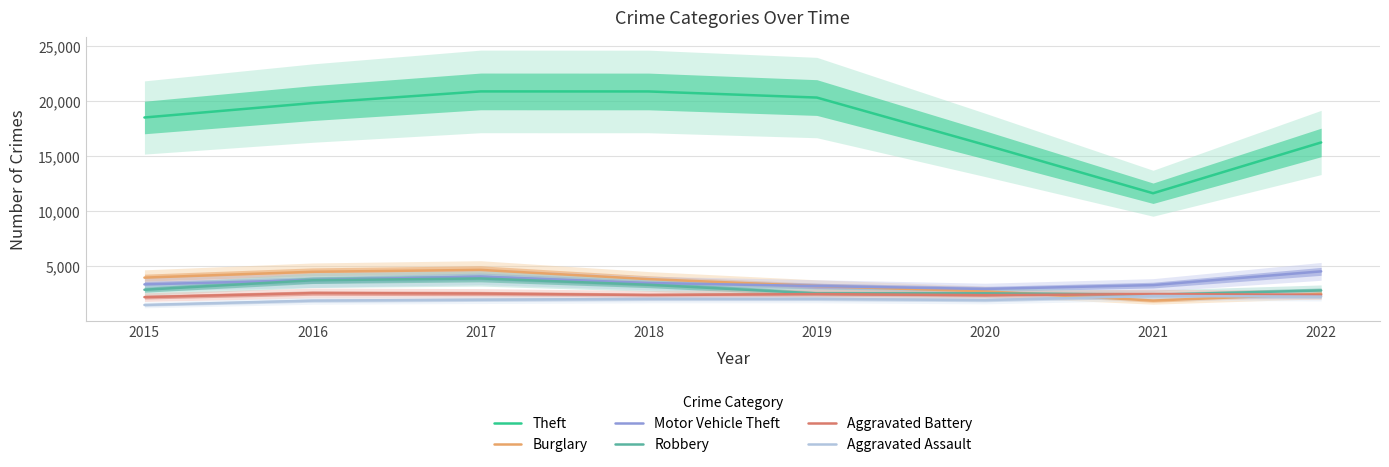

How many interior local valleys does the Theft series have?

1